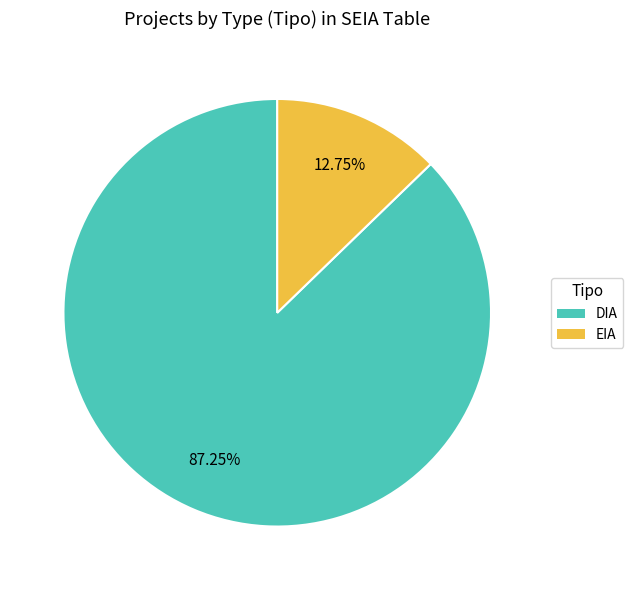

What is the smallest slice in the pie chart?

EIA